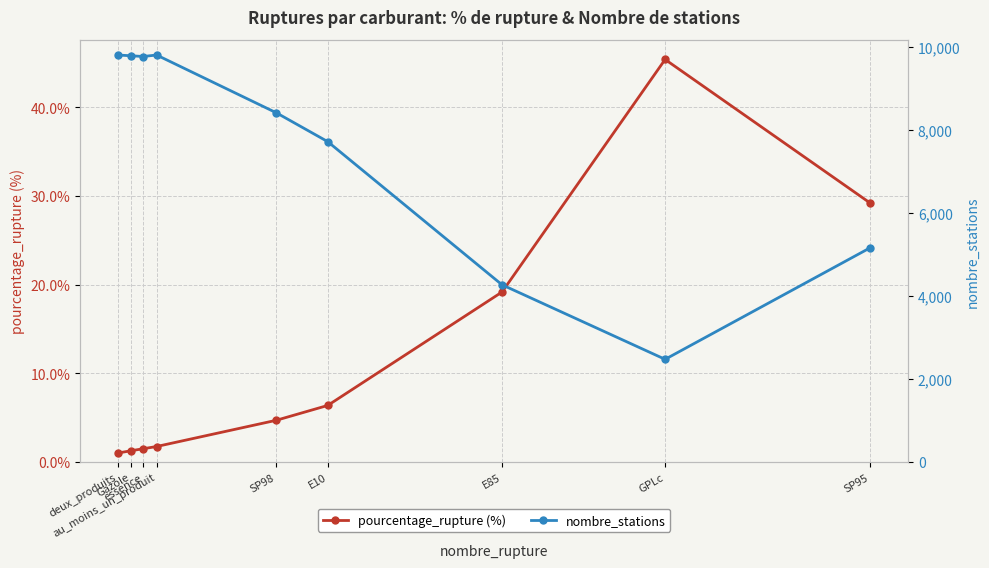

True or false: pourcentage_rupture (%) and nombre_stations intersect in this chart.

False